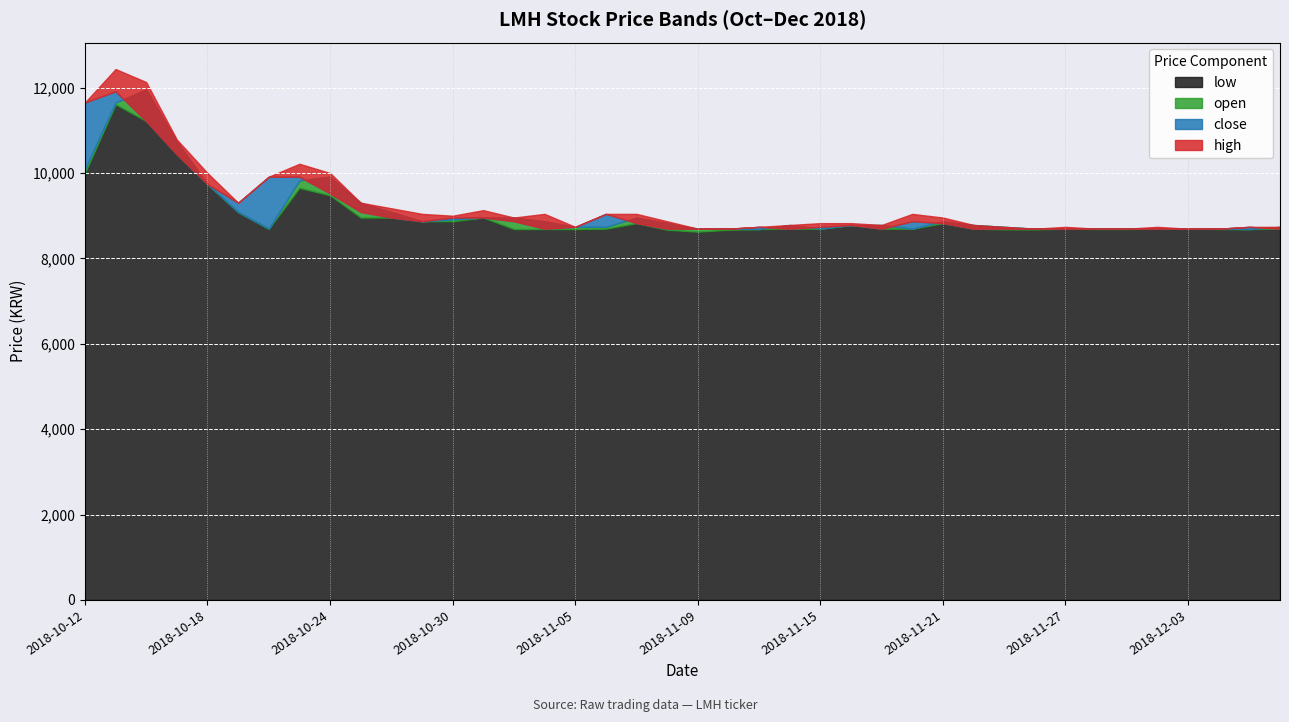

What is the total value across all series at 2018-10-22?

37214